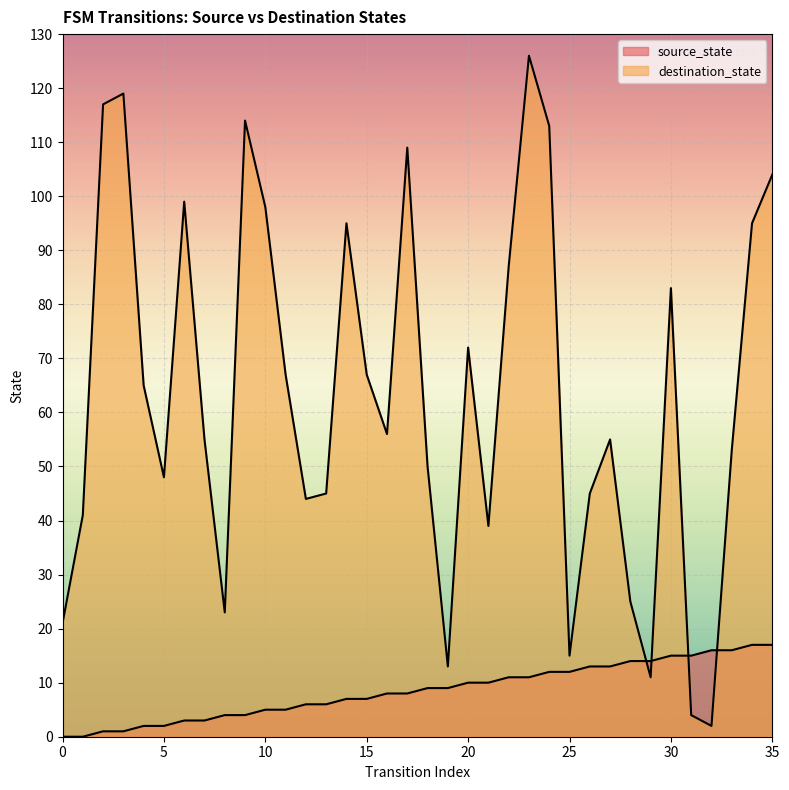

Which series has the largest total across all categories?

destination_state